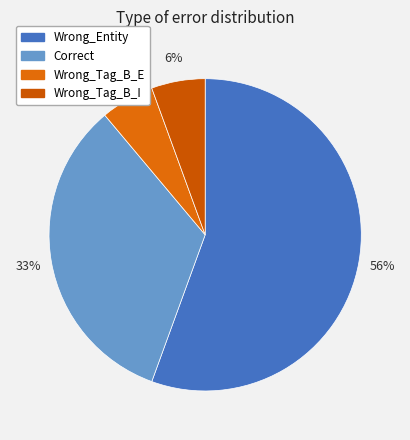

Count the number of slices in the pie.

4